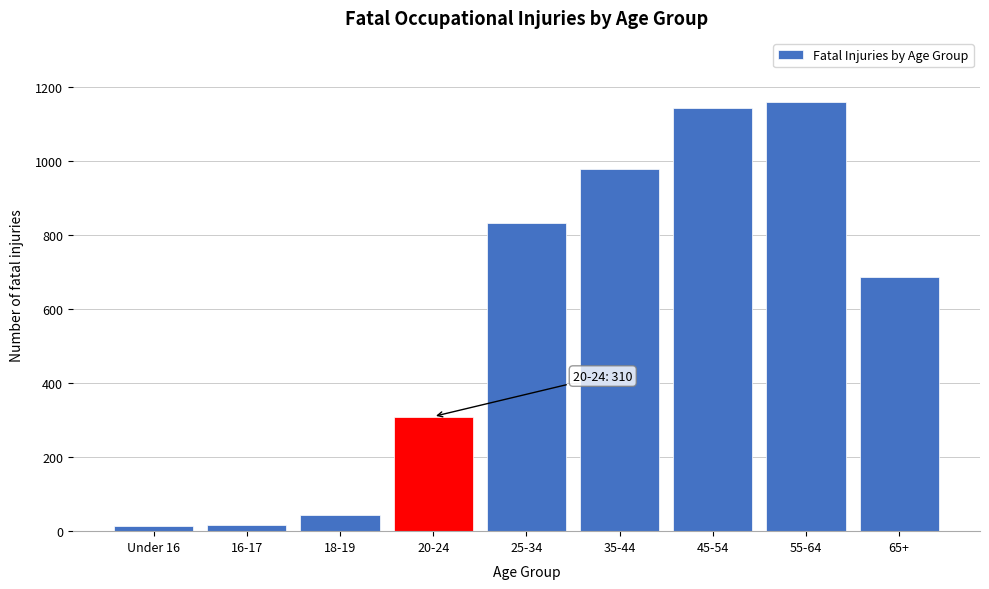

True or false: the data shows 979 at 35-44.

True